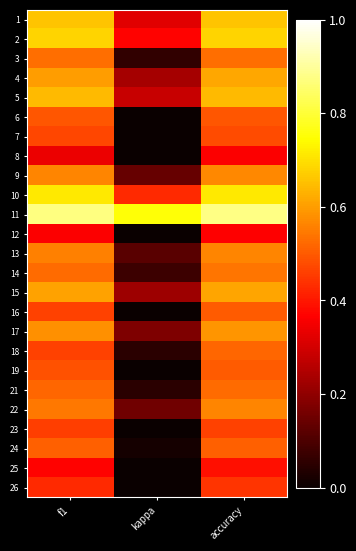

What is the total value across all series at f1?

13.4